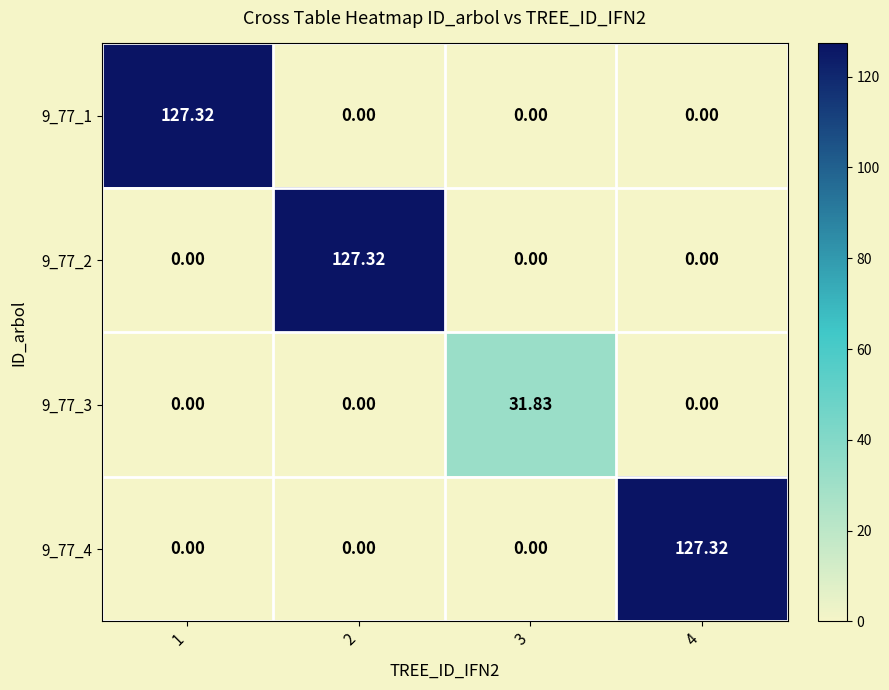

Is the value of 9_77_4 at 4 greater than the value of 9_77_2 at 3?

Yes